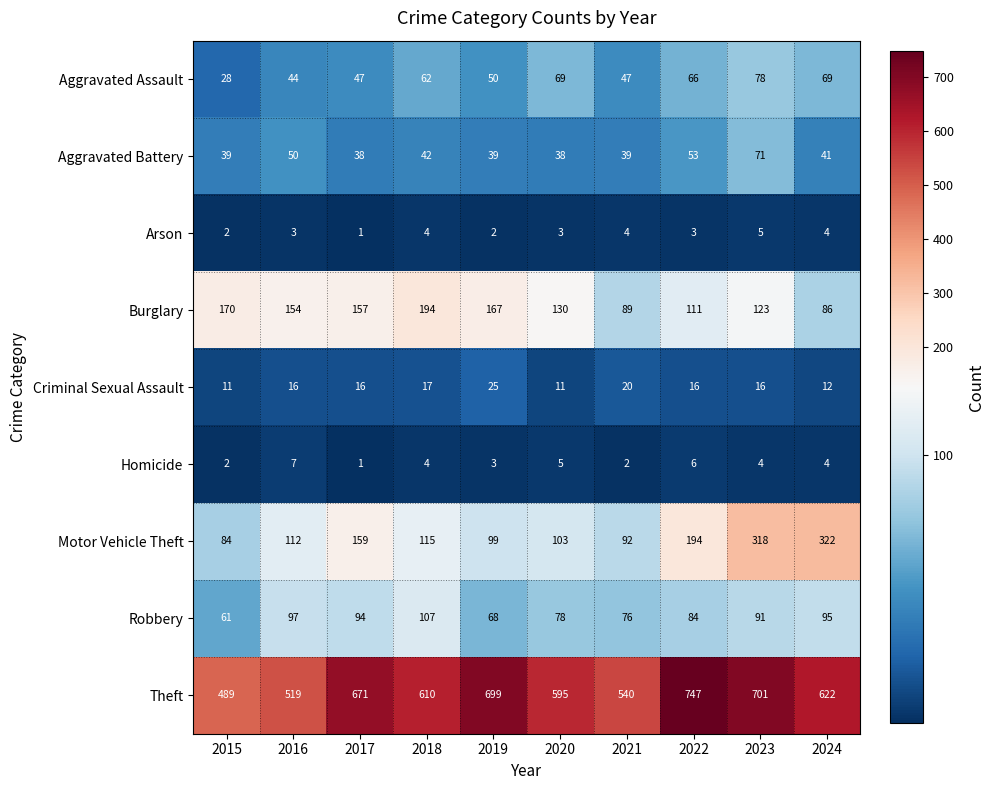

Which series has the widest spread of values?

Theft